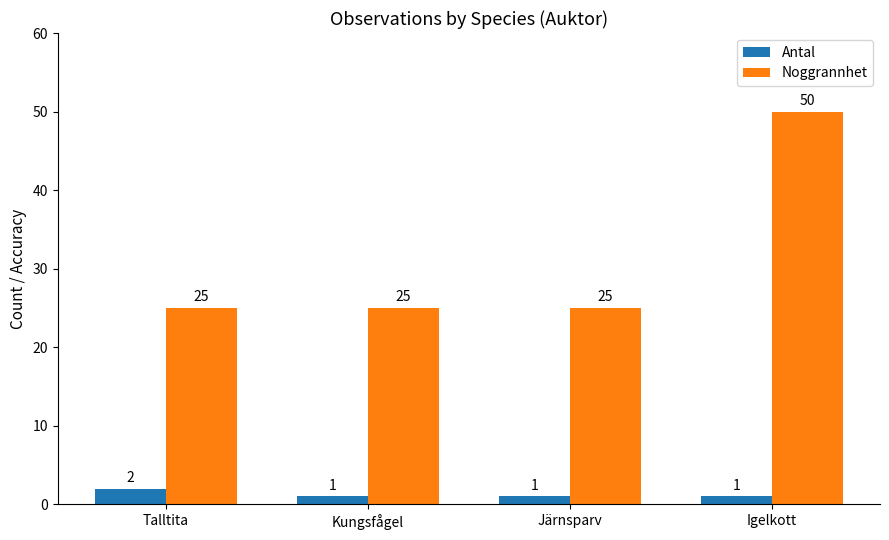

What is the total value across all series at Talltita?

27